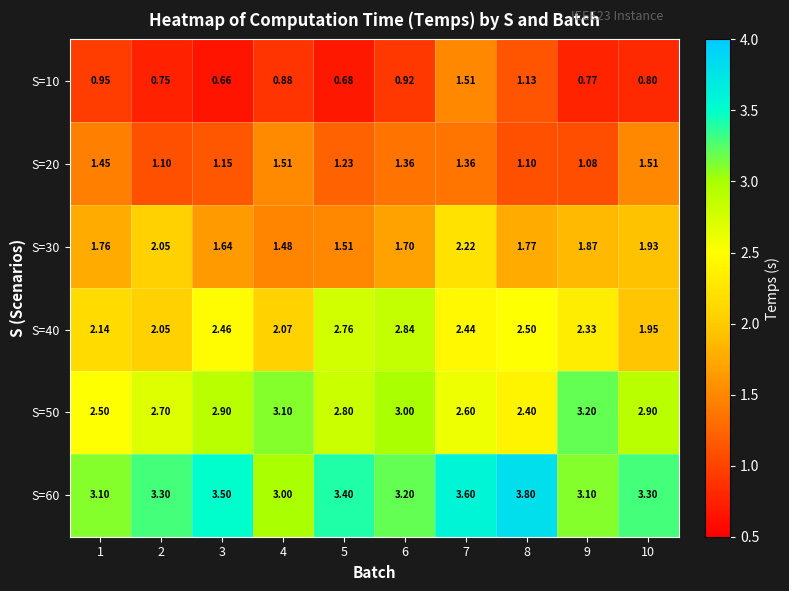

At how many categories does at least one series exceed 3?

10